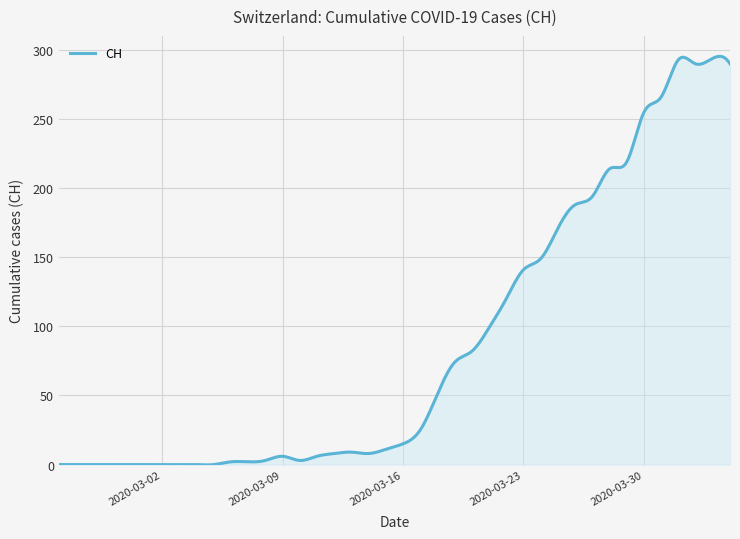

How many categories are shown in the chart?

400